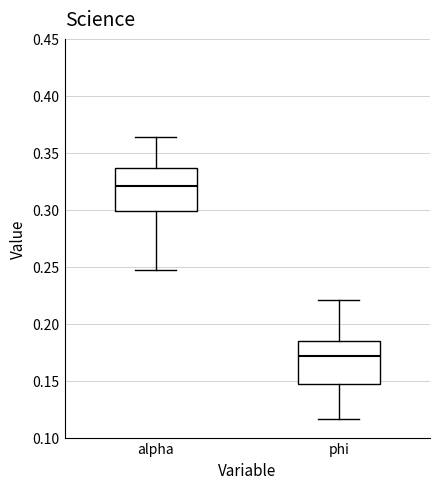

Which box's median line is the lowest?

phi